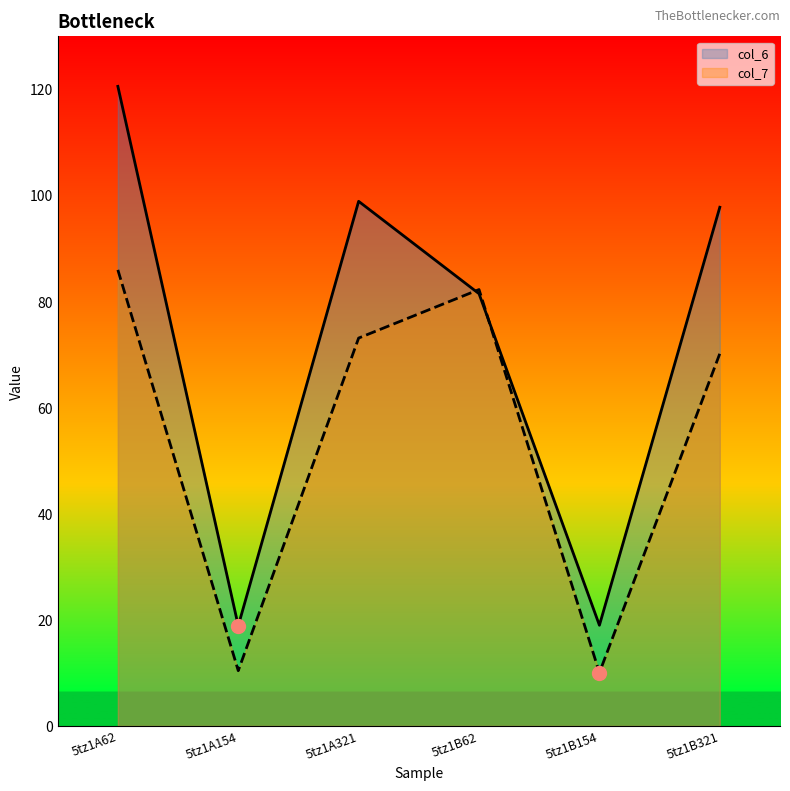

Rank the series by their average value, from highest to lowest.

col_6, col_7